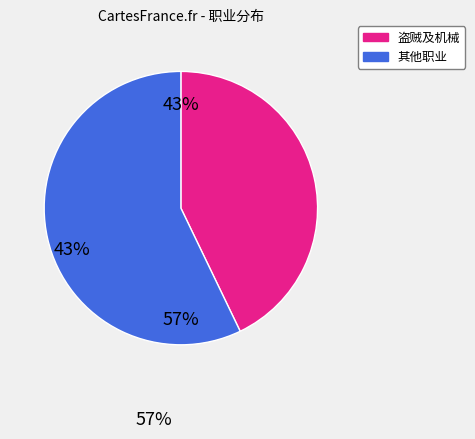

How many segments does this pie chart have?

2